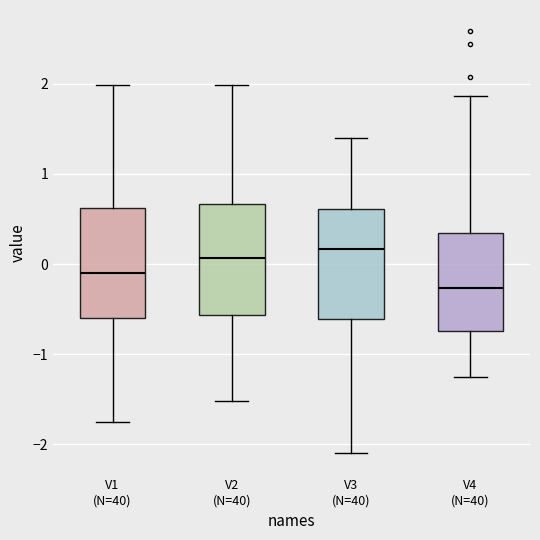

Where does the lower whisker of the box for V3 (N=40) end on the y-axis? The values are not printed on the chart, so give them approximately, as read against the axis.

-2.1